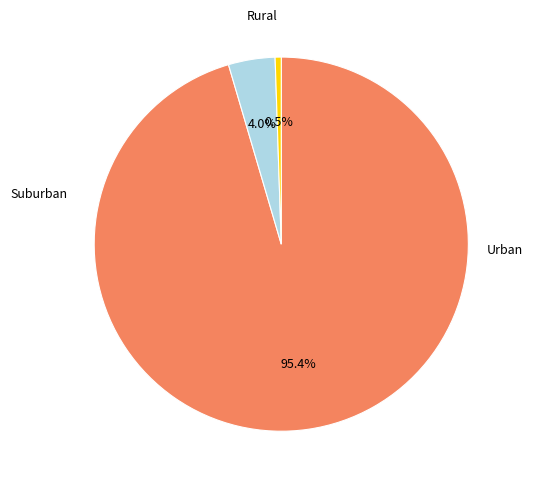

Is there a majority slice in this chart?

Yes